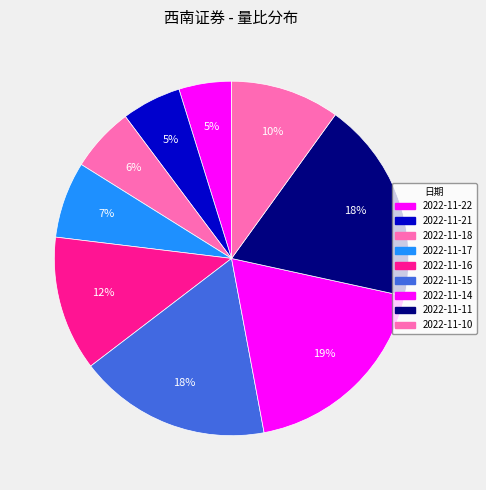

What percentage is the 2022-11-16 slice, to the nearest percent?

12%